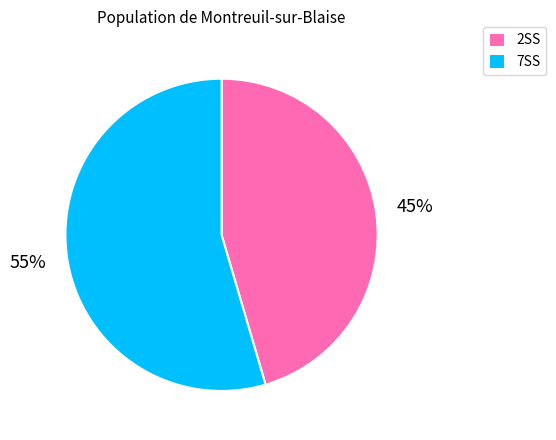

To the nearest percent, what is the combined percentage of 7SS and 2SS?

100%